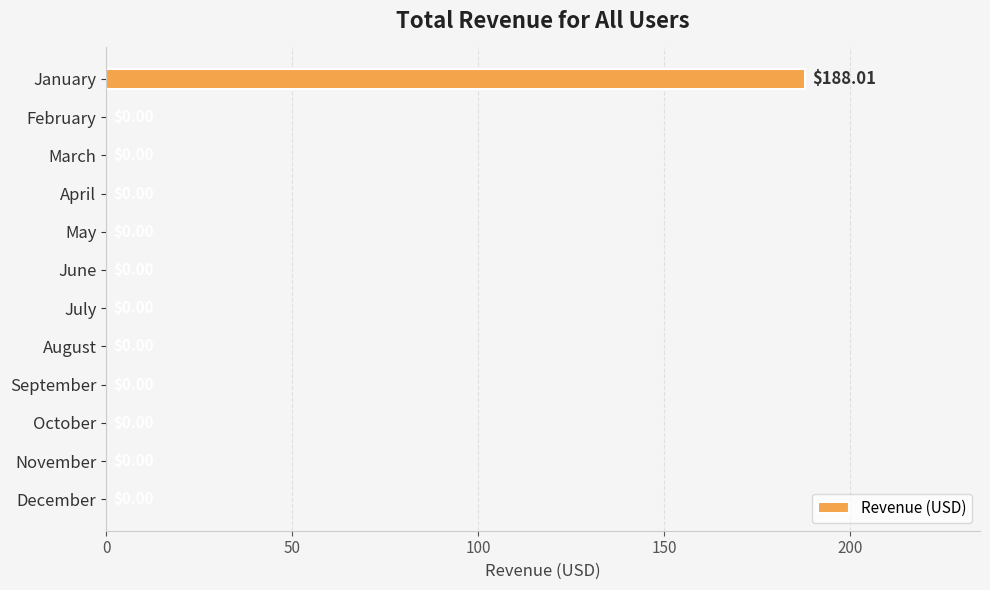

What is the change in value from January to March?

-188.0